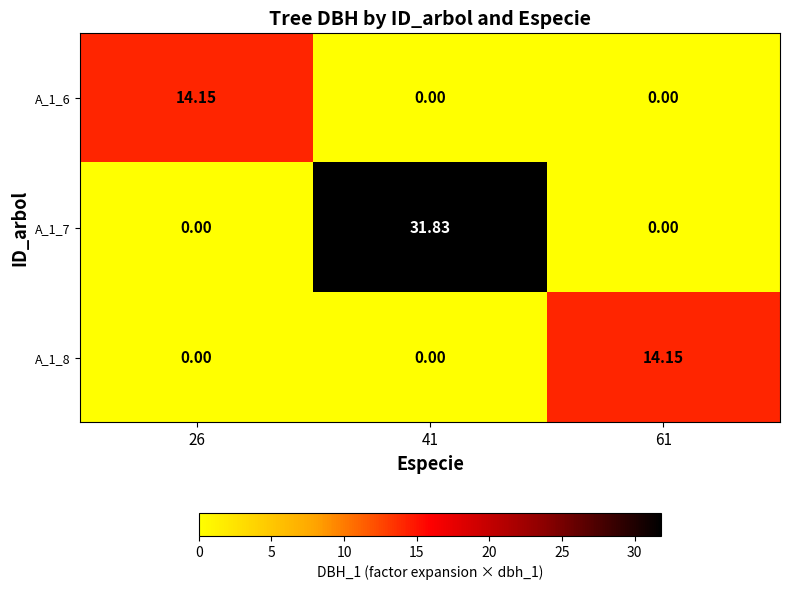

Is the value of A_1_7 at 61 greater than the value of A_1_8 at 61?

No